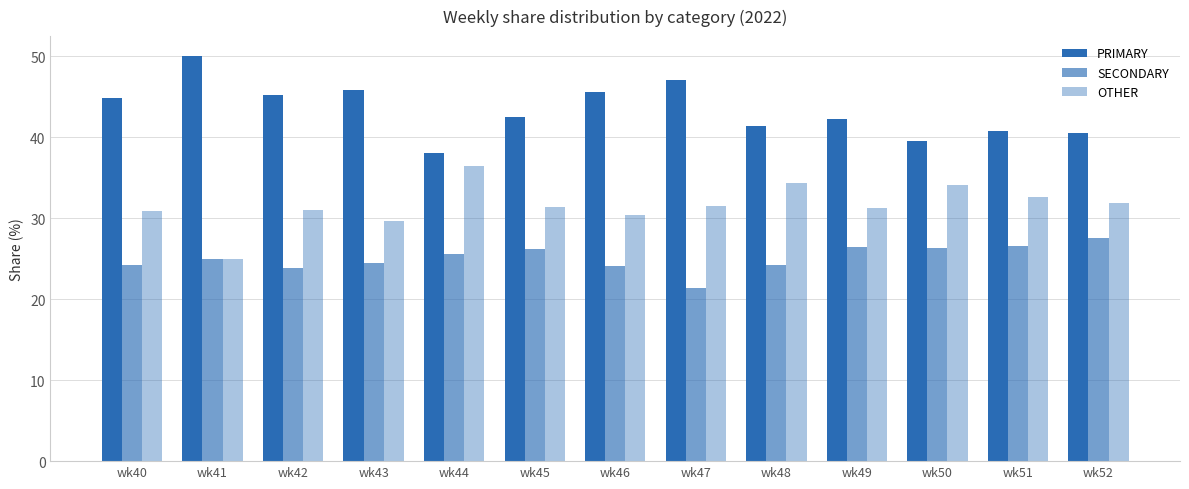

Are the bars horizontal?

No